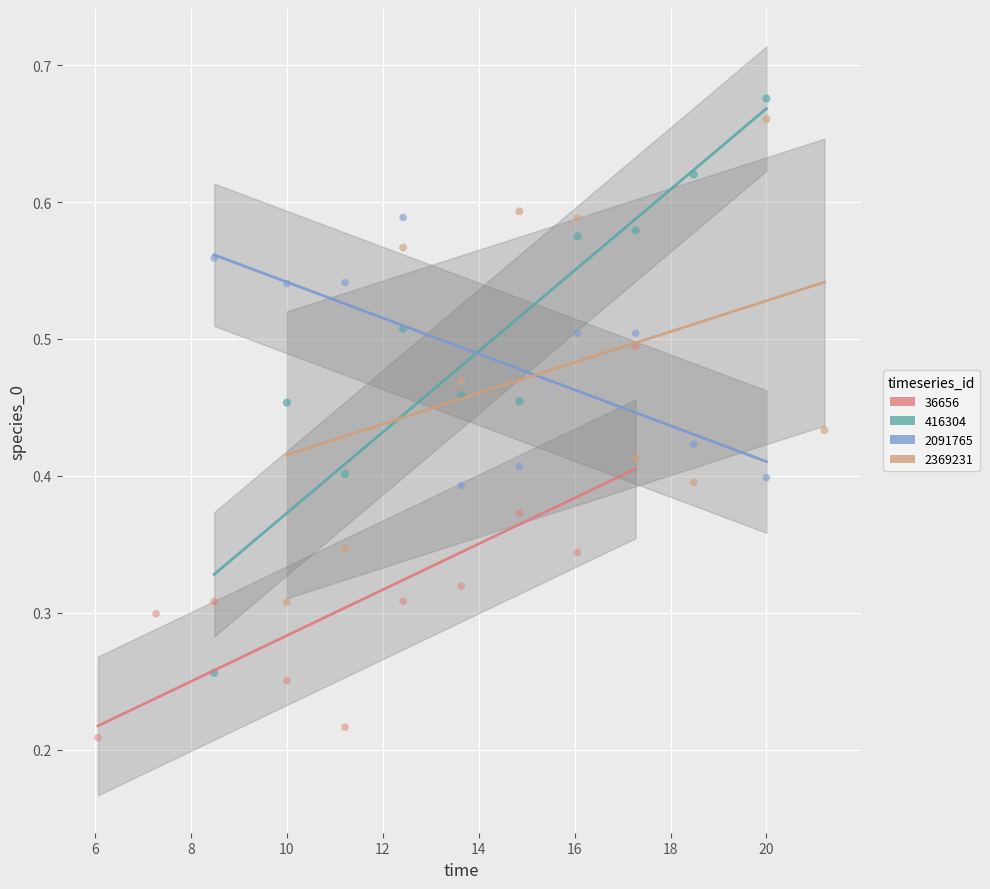

What are all the series names shown in the legend?

36656, 416304, 2091765, 2369231